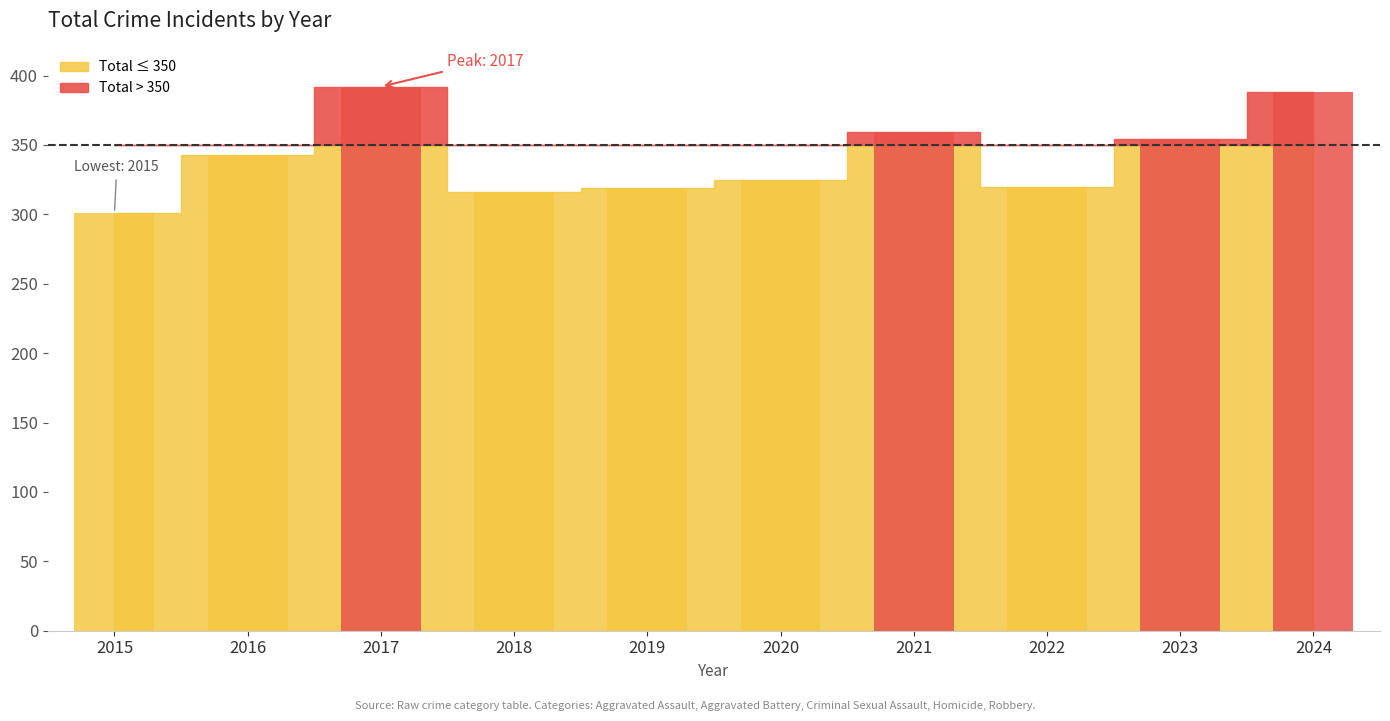

Read the Aggravated Assault value at 2015, to the nearest 5.

55